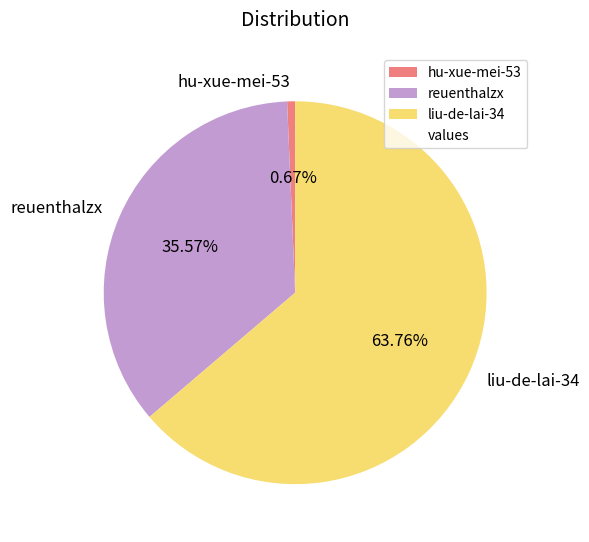

To the nearest percent, what is the difference between the hu-xue-mei-53 and liu-de-lai-34 slice percentages?

63%